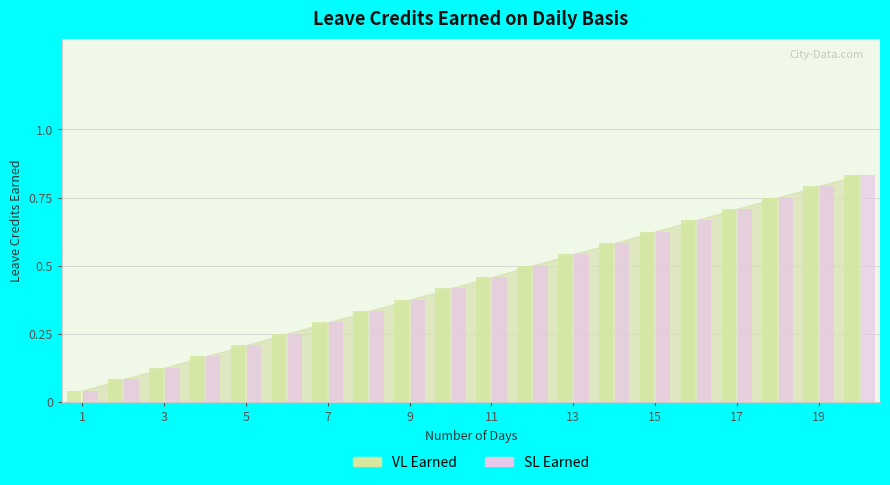

Between 6 and 12, which series saw the biggest shift?

VL EARNED